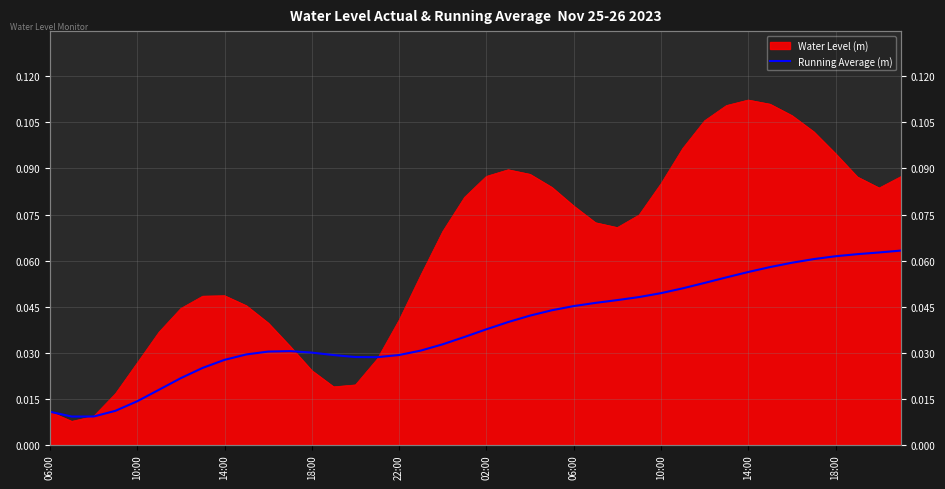

Between 12 and 34, which is larger?

34